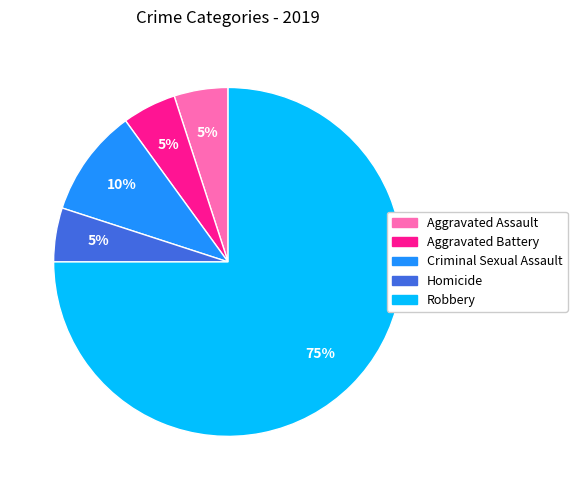

Count the number of slices in the pie.

5